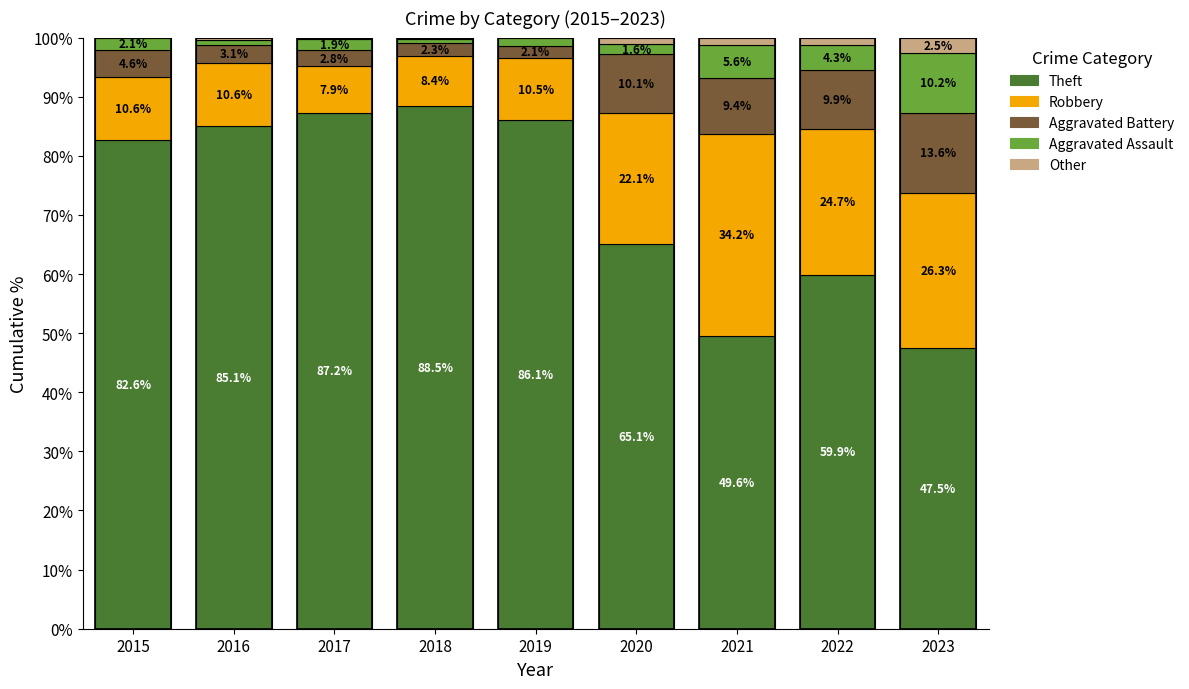

Which category has the highest value in the Theft series?

2018